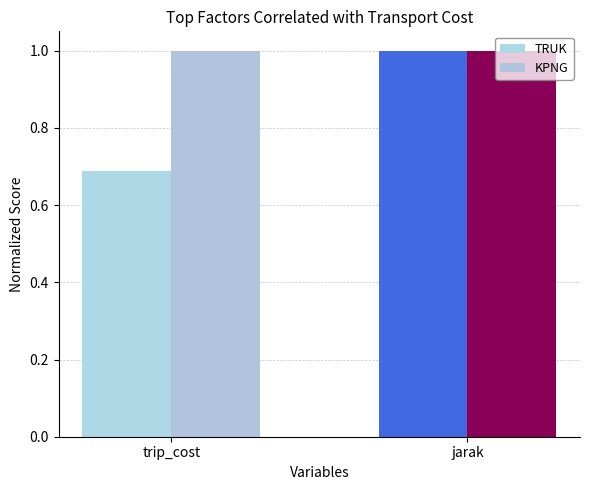

The value of TRUK at jarak is 1.0. True or false?

True